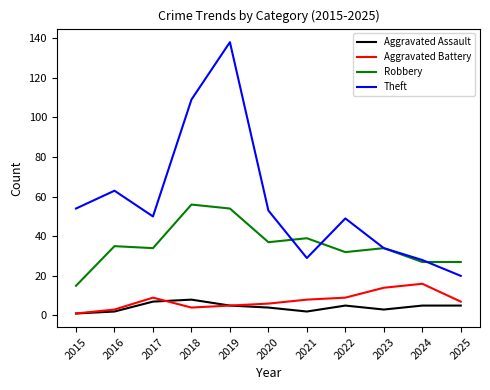

List the series in order of their peak value, lowest first.

Aggravated Assault, Aggravated Battery, Robbery, Theft